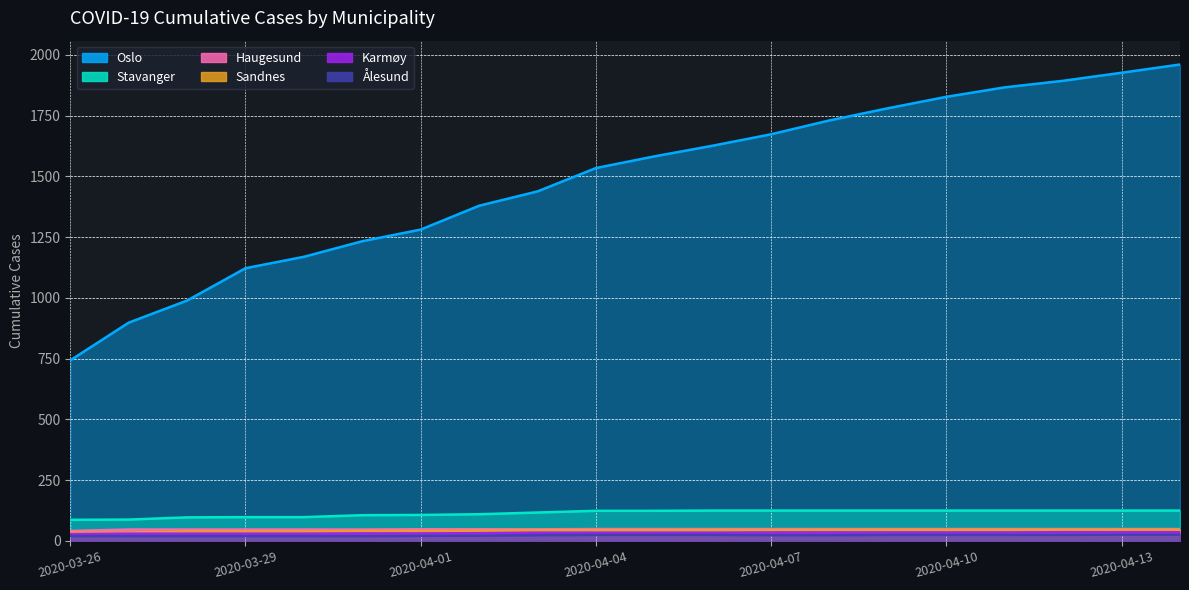

What is the difference between the highest and lowest values at 2020-03-29?

1102